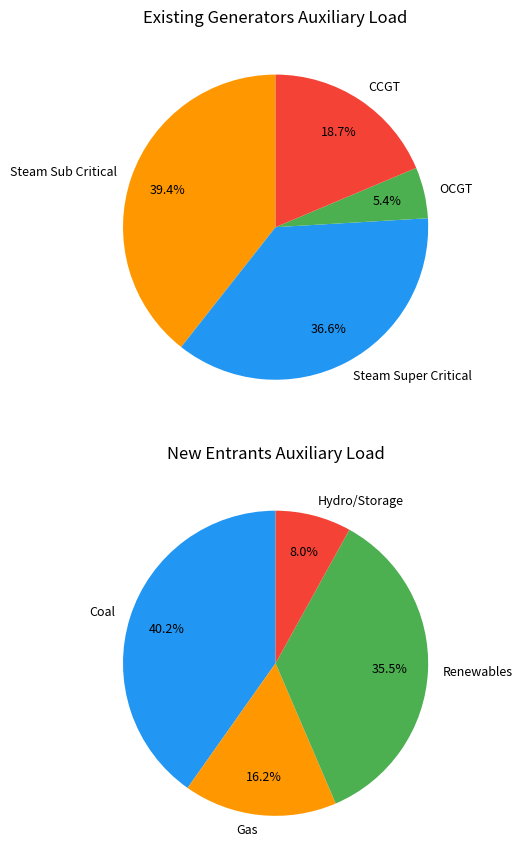

Does Callide B account for over 50% of the chart?

No